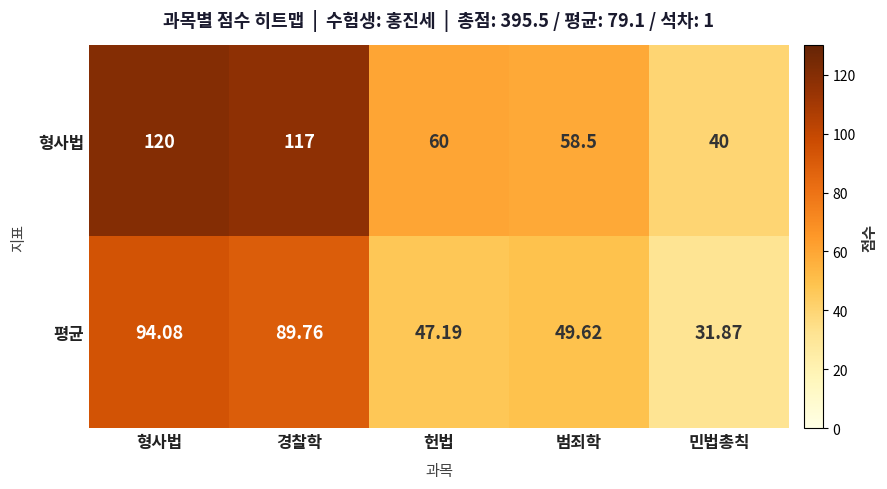

List the series in order of their peak value, highest first.

형사법, 평균